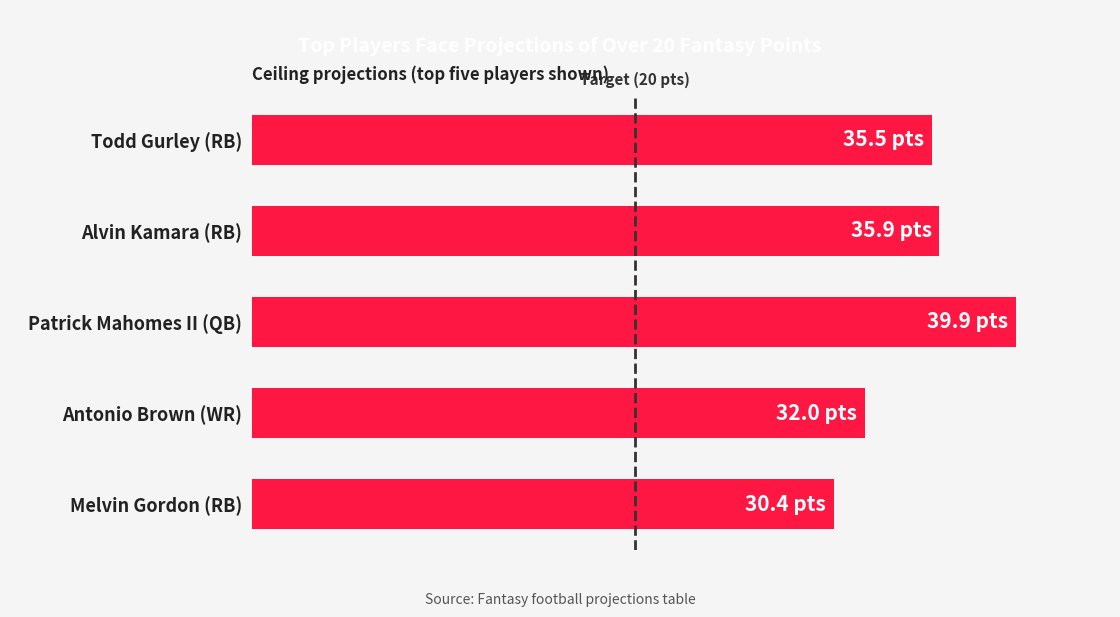

Rank the categories by value from highest to lowest.

Patrick Mahomes II (QB), Alvin Kamara (RB), Todd Gurley (RB), Antonio Brown (WR), Melvin Gordon (RB)